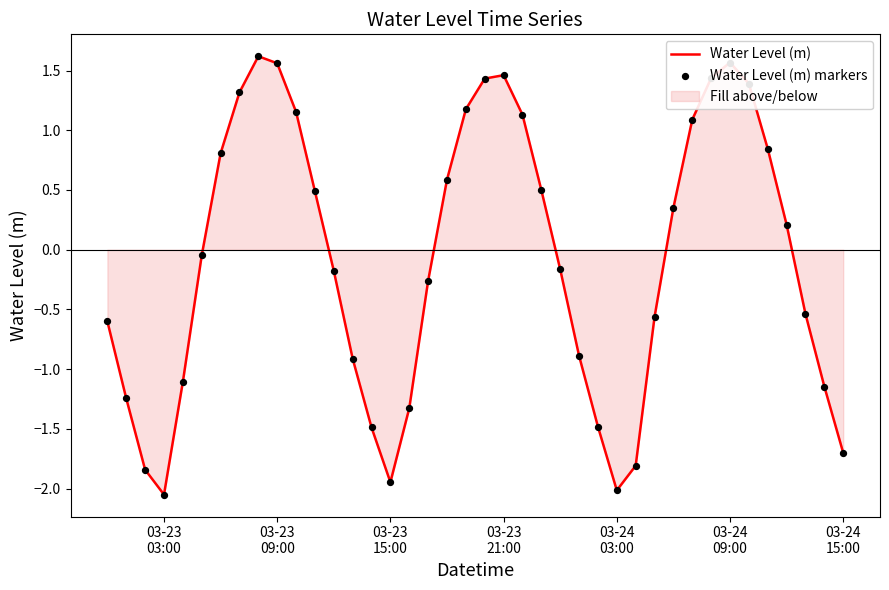

What is the difference between the maximum and minimum values?

3.7